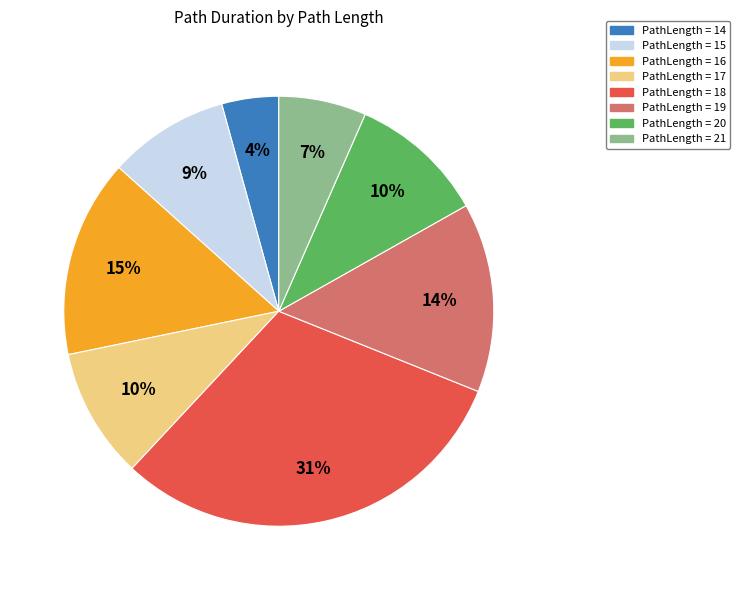

Is there any slice that represents more than half of the pie?

No